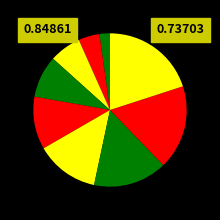

Count the number of slices in the pie.

9